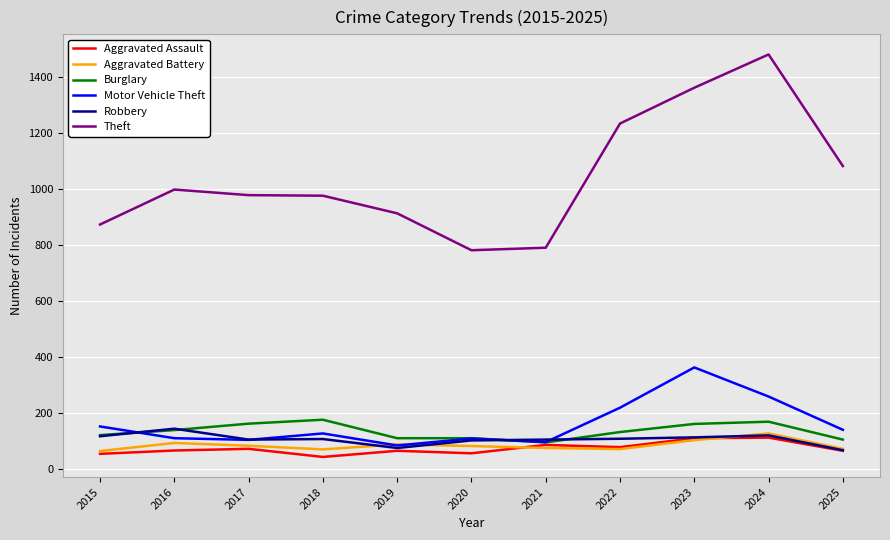

In Motor Vehicle Theft, how many points are higher than both neighbors (excluding endpoints)?

3